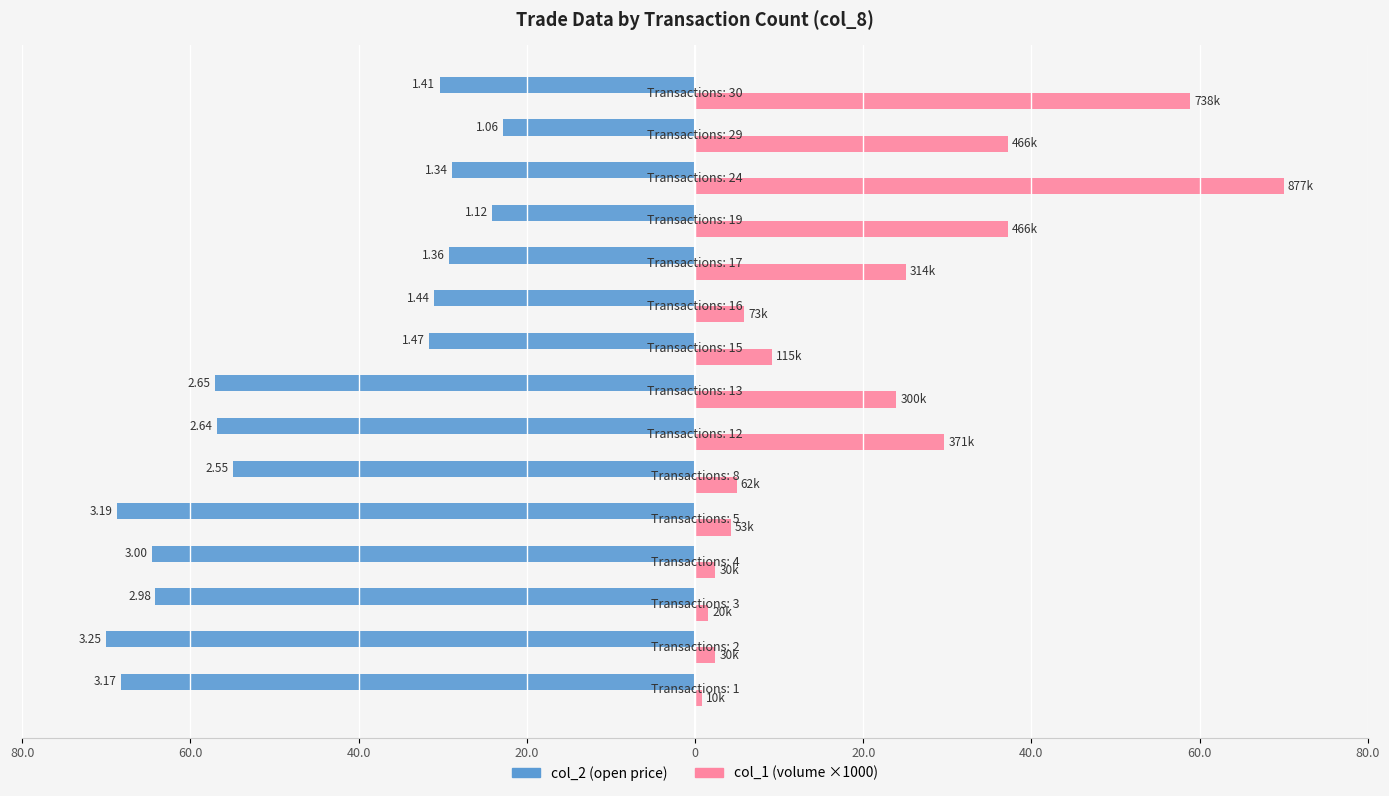

What are all the series names shown in the legend?

col_2 (open price), col_1 (volume ×1000)